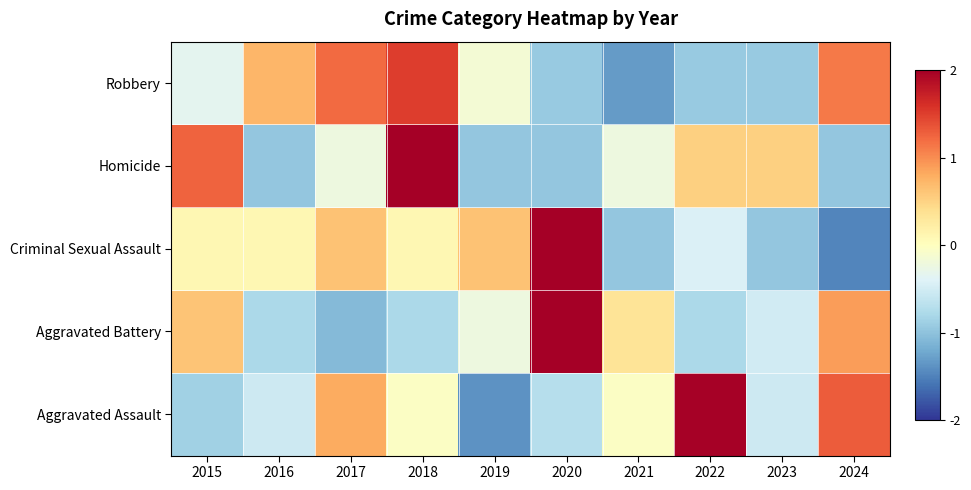

Reading left to right, list all the values displayed in this chart.

Aggravated Assault: 2015=-0.9	2016=-0.5	2017=0.8	2018=-0.0	2019=-1.4	2020=-0.7	2021=-0.0	2022=2.0	2023=-0.5	2024=1.3
Aggravated Battery: 2015=0.6	2016=-0.8	2017=-1.1	2018=-0.8	2019=-0.2	2020=2.3	2021=0.3	2022=-0.8	2023=-0.5	2024=0.9
Criminal Sexual Assault: 2015=0.1	2016=0.1	2017=0.6	2018=0.1	2019=0.6	2020=2.2	2021=-1.0	2022=-0.4	2023=-1.0	2024=-1.5
Homicide: 2015=1.3	2016=-1.0	2017=-0.2	2018=2.0	2019=-1.0	2020=-1.0	2021=-0.2	2022=0.5	2023=0.5	2024=-1.0
Robbery: 2015=-0.3	2016=0.7	2017=1.2	2018=1.5	2019=-0.1	2020=-0.9	2021=-1.3	2022=-0.9	2023=-0.9	2024=1.1